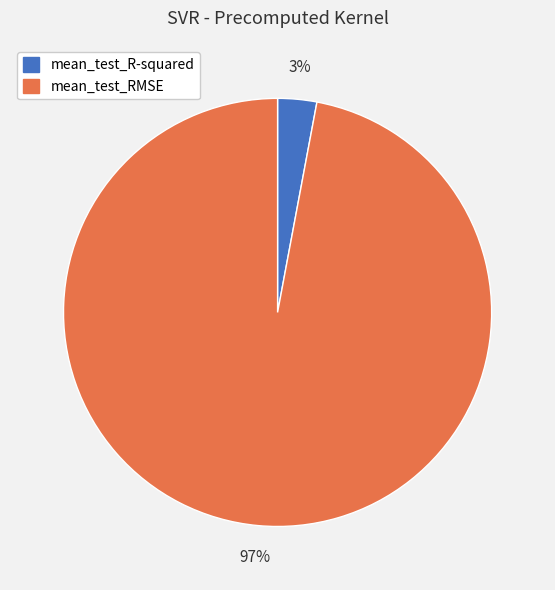

Is it true that mean_test_R-squared is 14% of the pie?

False